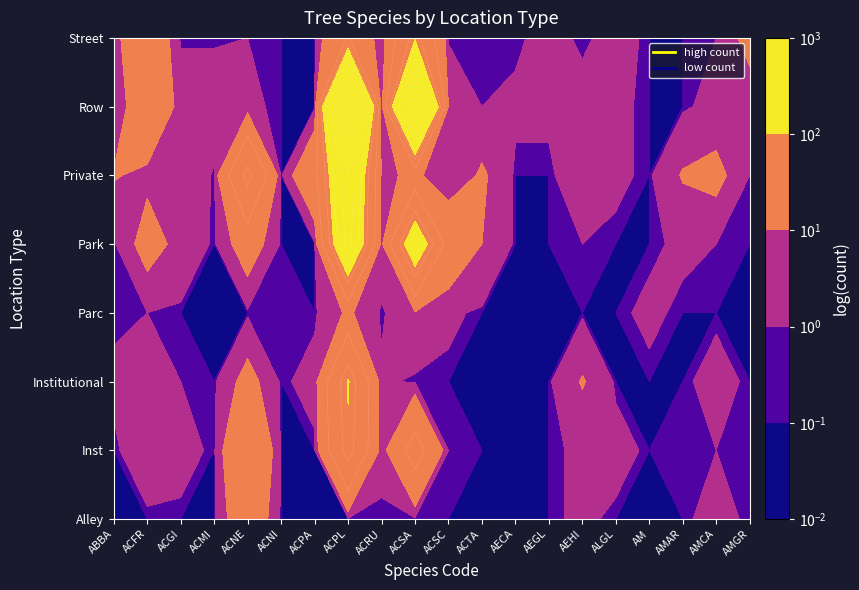

Which series has the widest spread of values?

Row